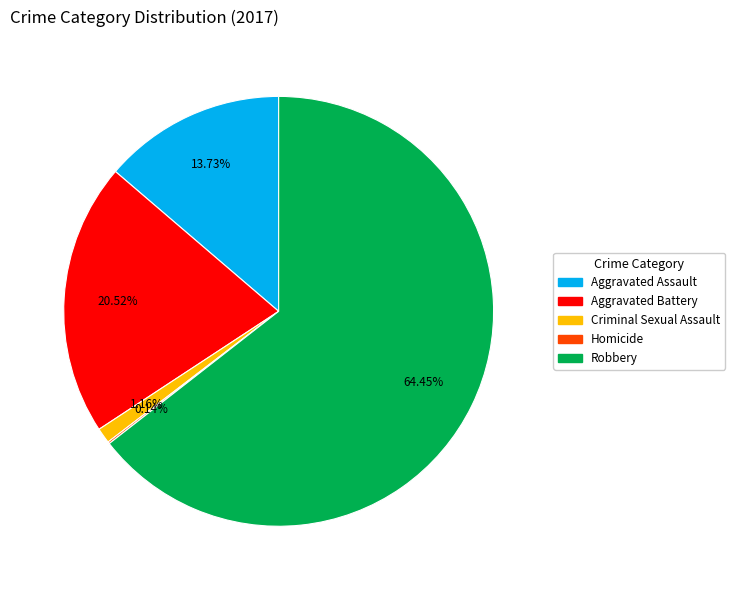

Which has a higher value, Aggravated Battery or Aggravated Assault?

Aggravated Battery